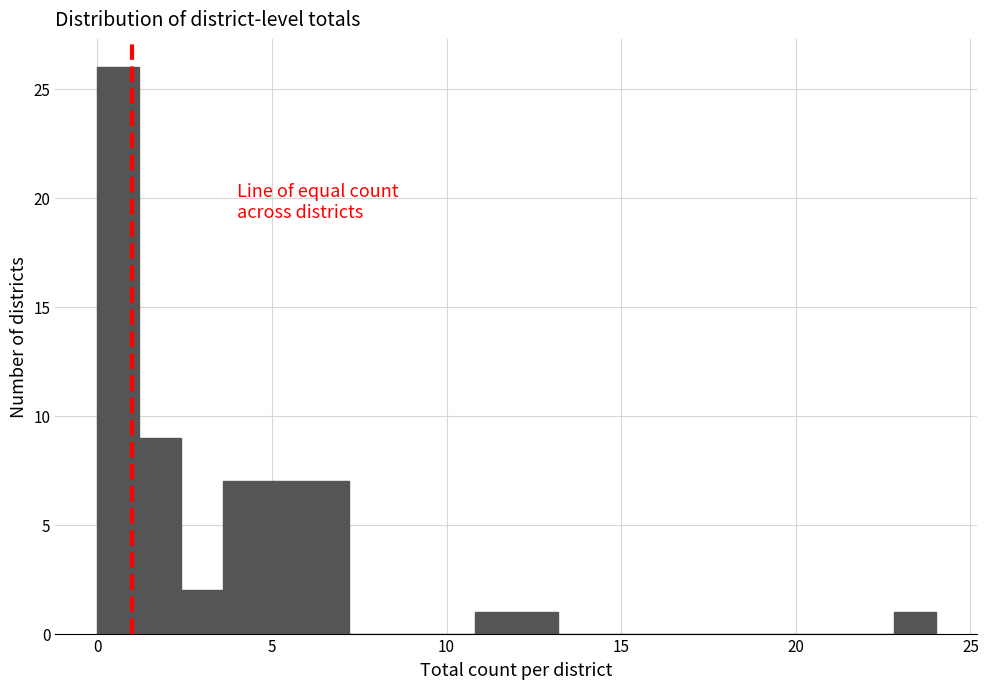

Read against the x-axis, roughly where is the centre of the tallest bar?

0.5